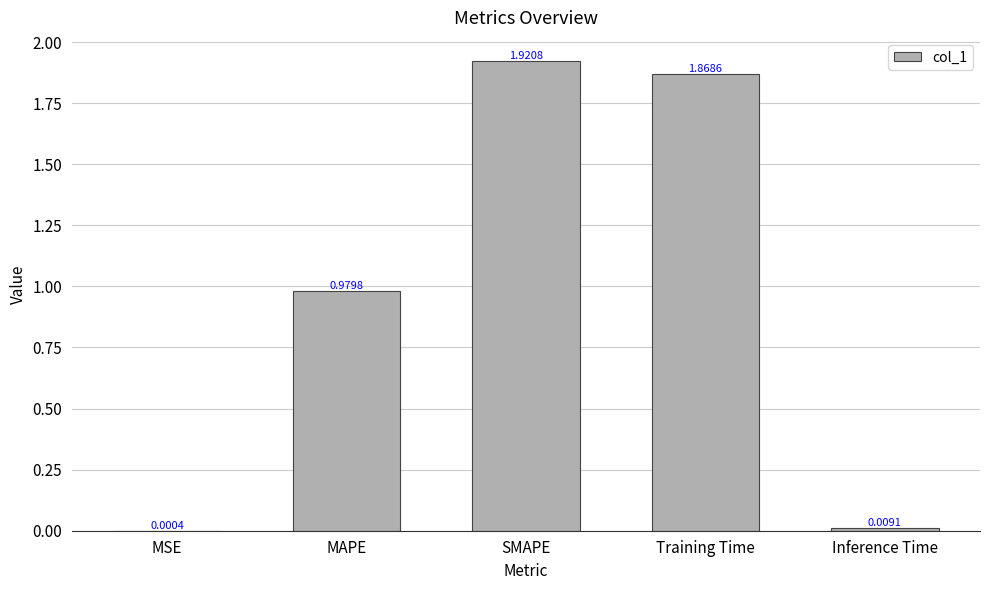

Which category has the highest value across all series?

SMAPE